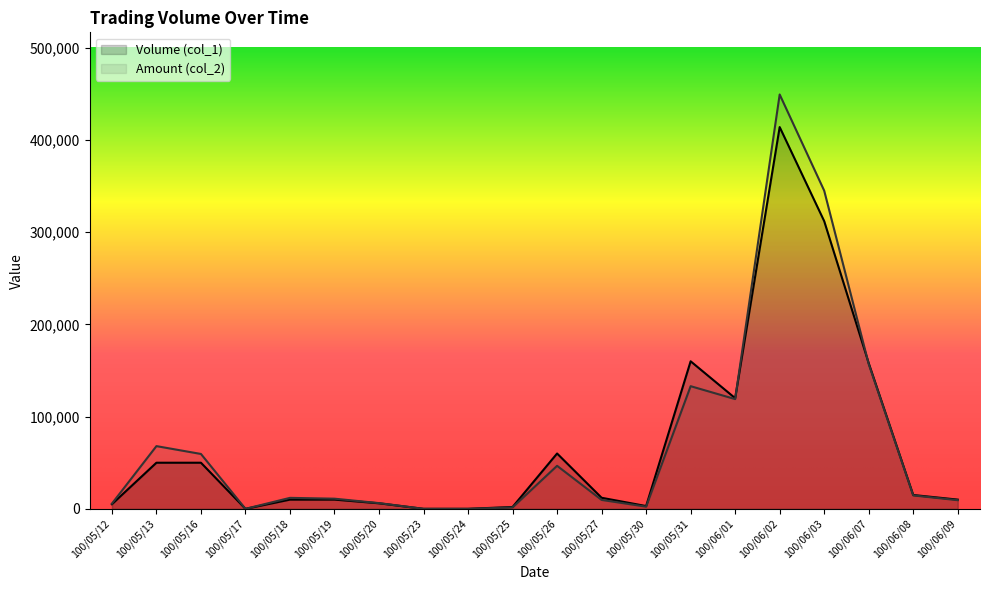

Rank the series by their maximum value, from highest to lowest.

Amount (col_2), Volume (col_1)